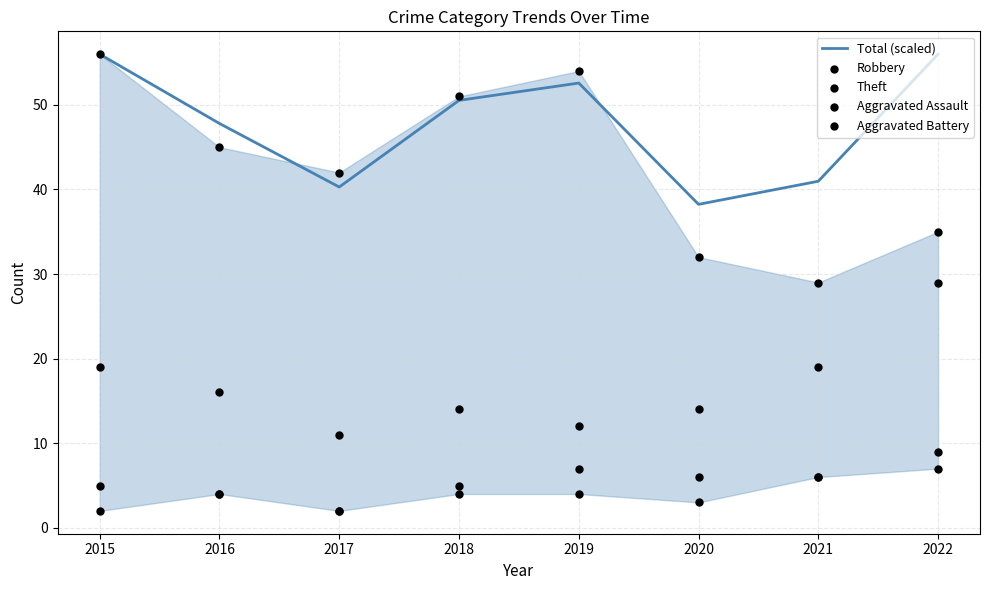

At how many categories does at least one series exceed 34?

8